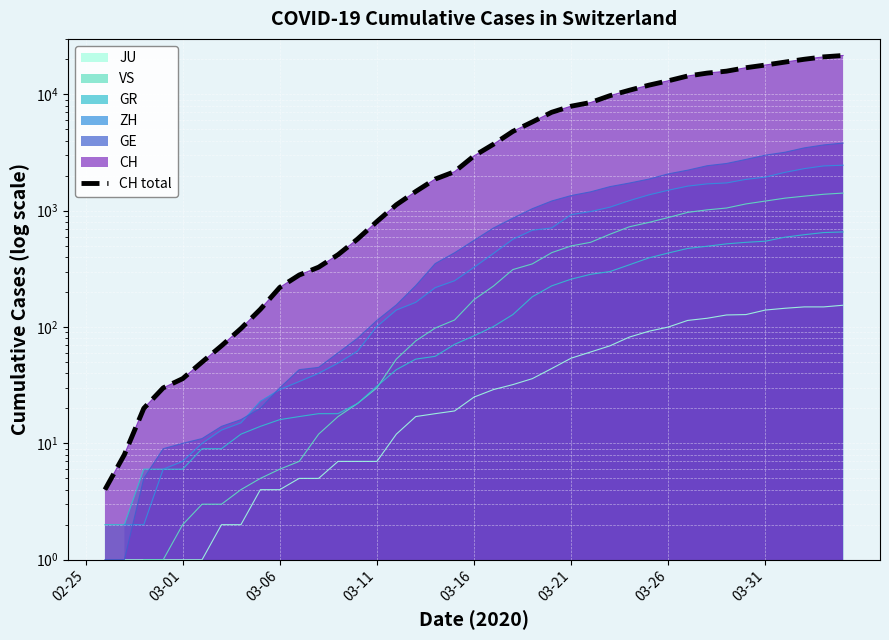

Approximately how many times larger is the value at 19 compared to 9?

15.2